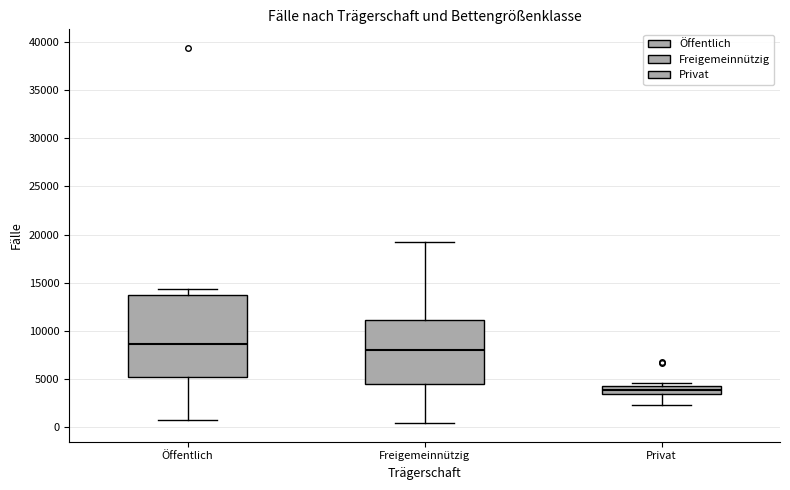

Comparing the boxes themselves (not the whiskers), which one is the tallest?

Öffentlich